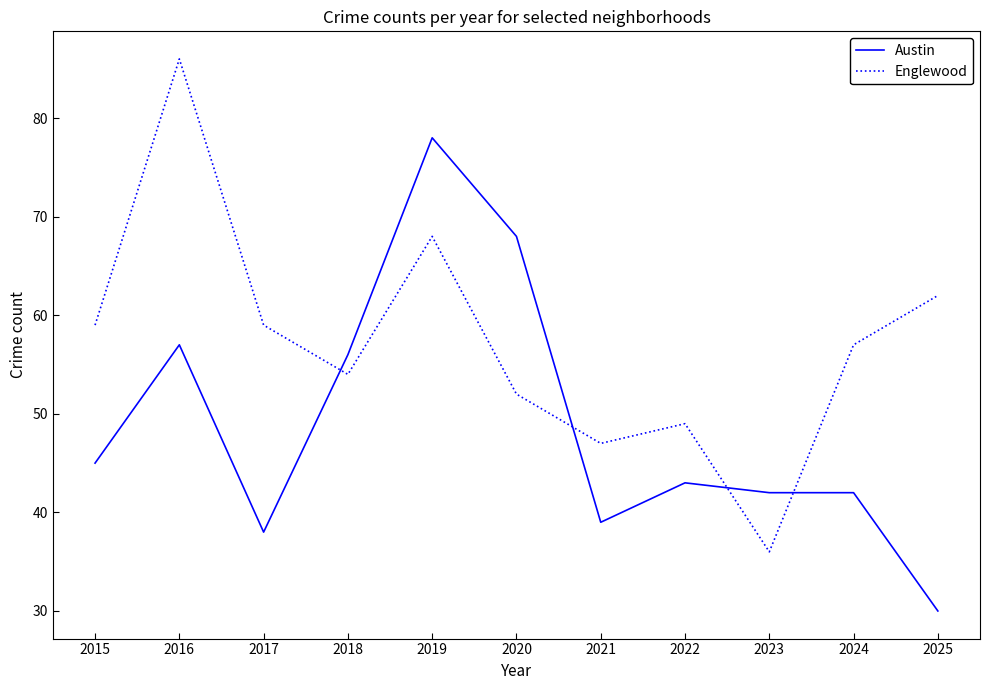

What are all the series names shown in the legend?

Austin, Englewood